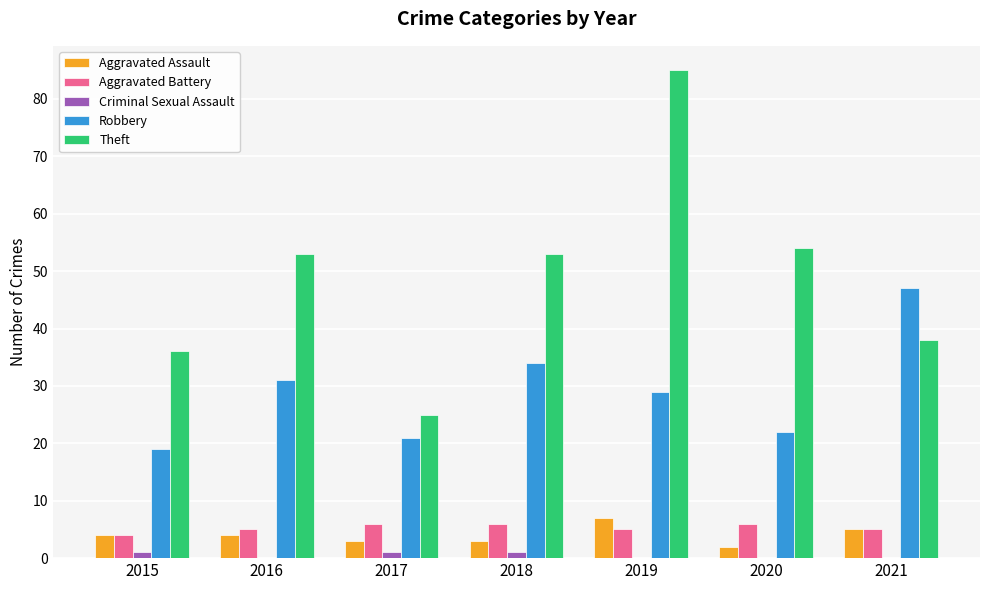

Reading left to right, transcribe all the data shown in this chart.

Aggravated Assault: 4	4	3	3	7	2	5
Aggravated Battery: 4	5	6	6	5	6	5
Criminal Sexual Assault: 1	0	1	1	0	0	0
Robbery: 19	31	21	34	29	22	47
Theft: 36	53	25	53	85	54	38